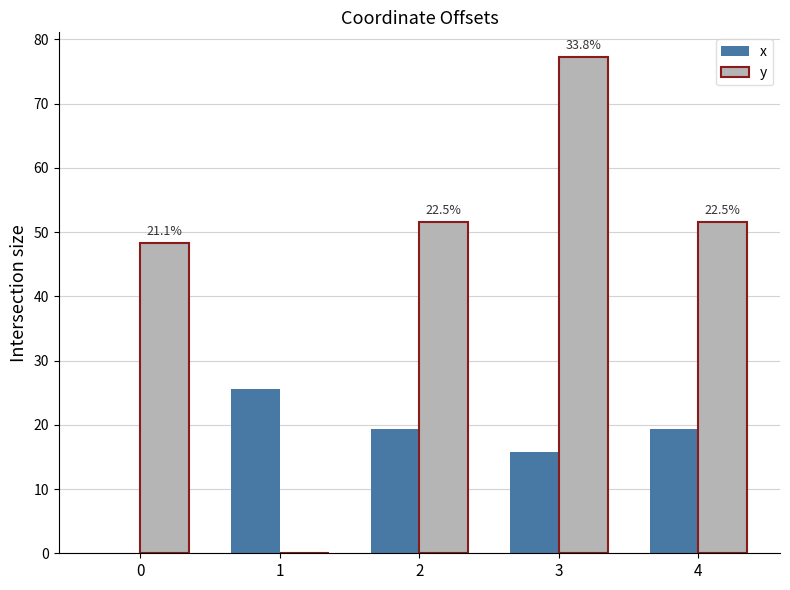

Where is x nearest to the value 12?

3